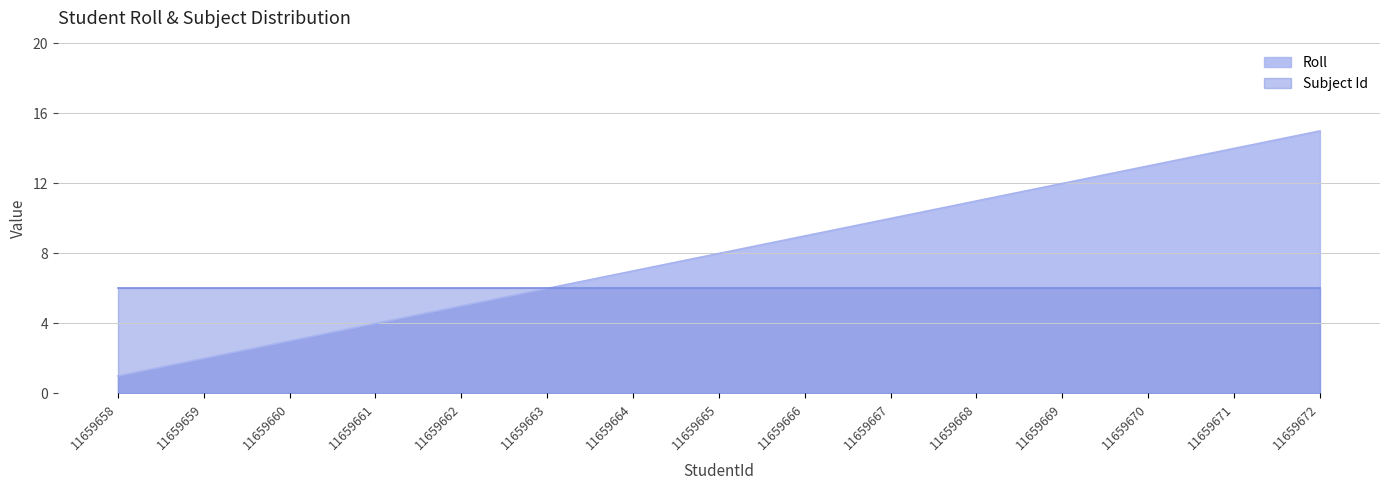

Rank the categories by value from highest to lowest.

11659672, 11659671, 11659670, 11659669, 11659668, 11659667, 11659666, 11659665, 11659664, 11659663, 11659662, 11659661, 11659660, 11659659, 11659658